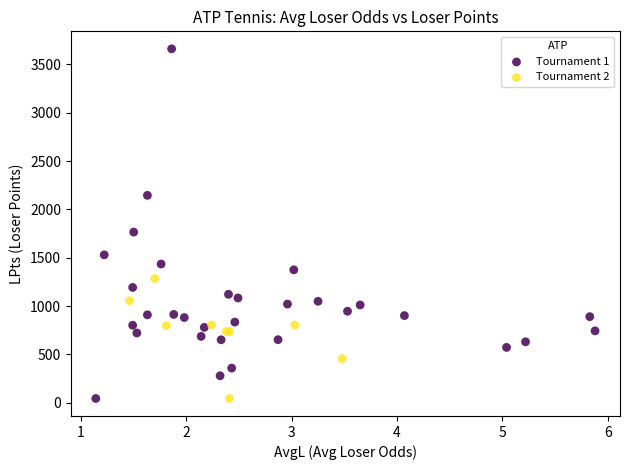

Which series reaches the maximum Y coordinate?

Tournament 1